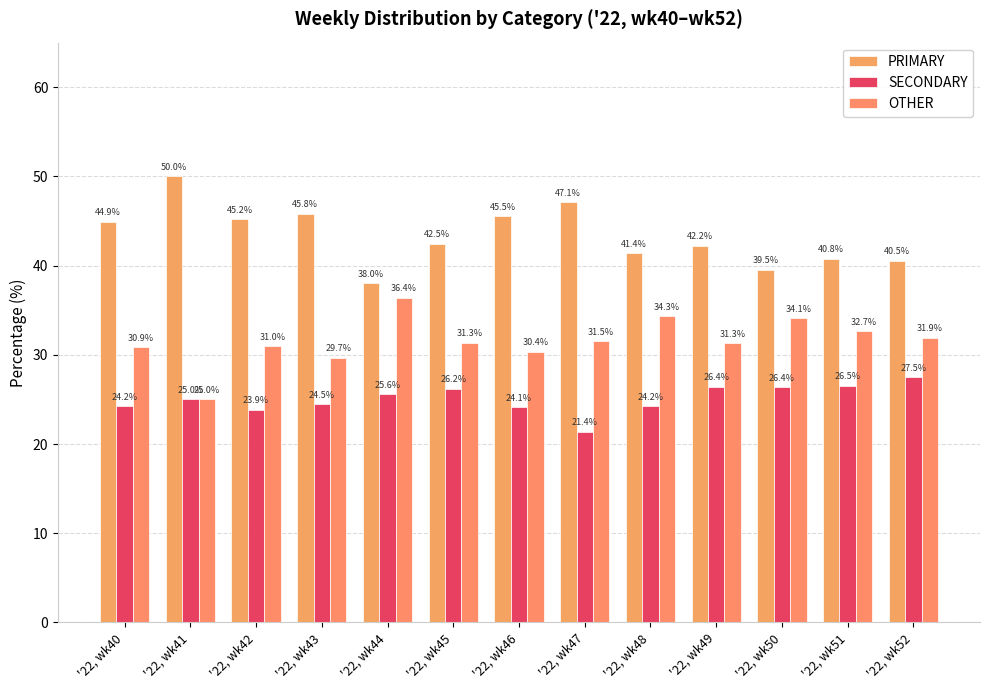

List the series in order of their overall mean, lowest first.

SECONDARY, OTHER, PRIMARY